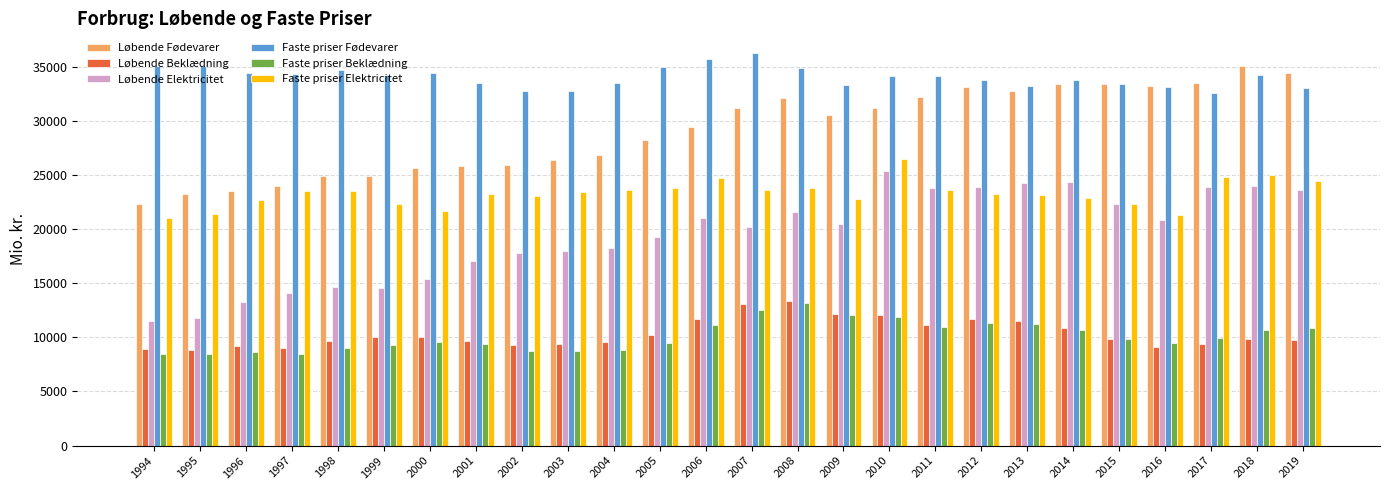

The Faste priser Fødevarer series shows 16896 at 2000. True or false?

False